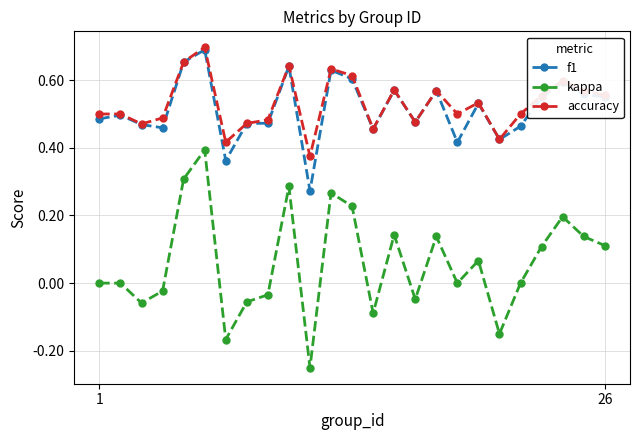

Which series has the largest range (max minus min)?

kappa